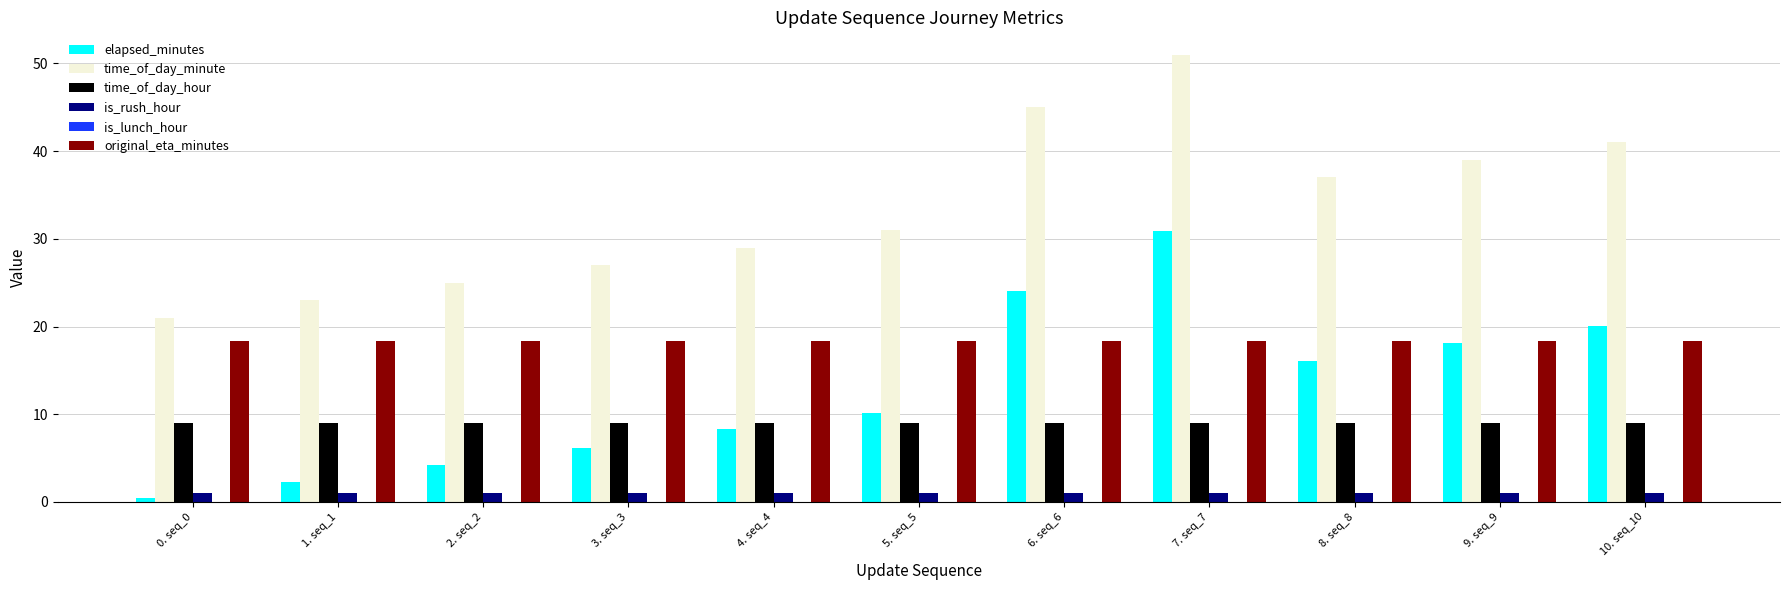

What is the label of the 7th bar from the left?

6. seq_6